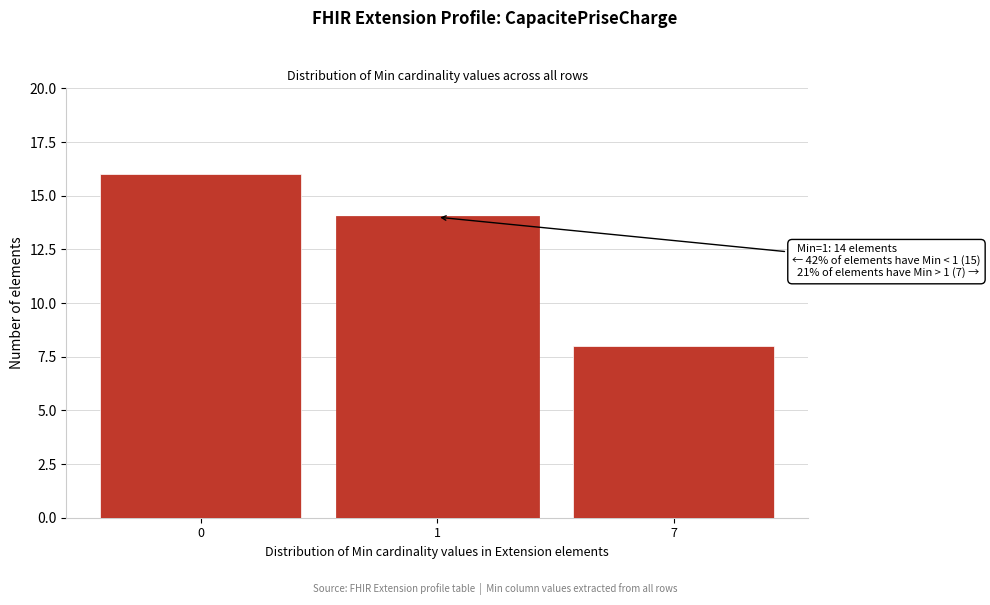

Reading left to right, list all the values displayed in this chart.

0=16	1=14	7=8